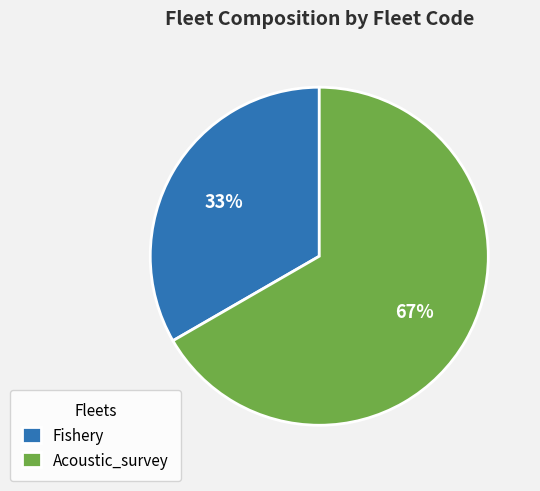

Approximately how many times larger is the value at Acoustic_survey compared to Fishery?

2.0